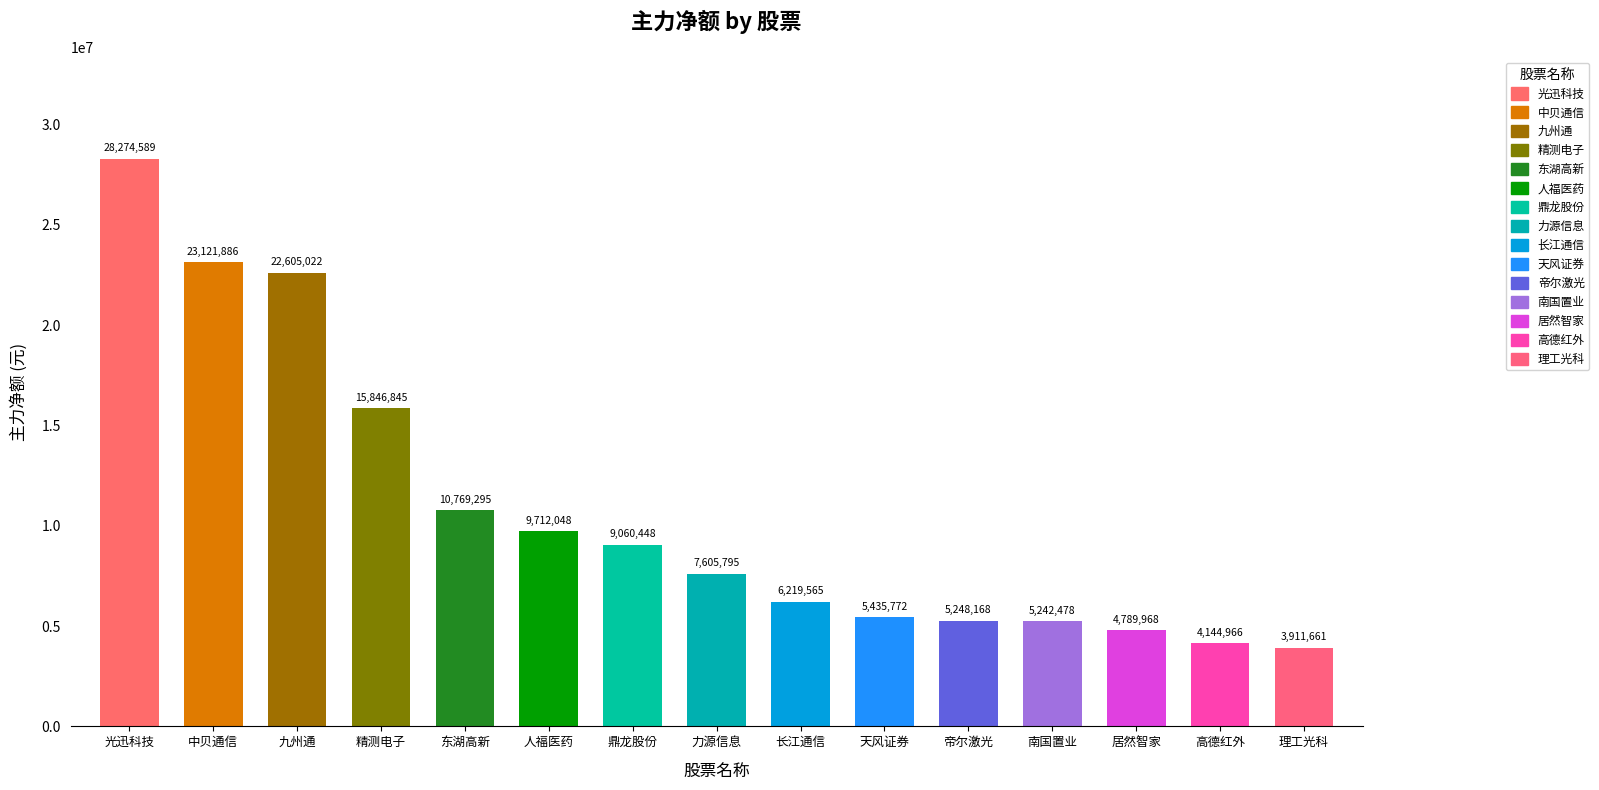

What is the minimum value shown in the chart?

3911661